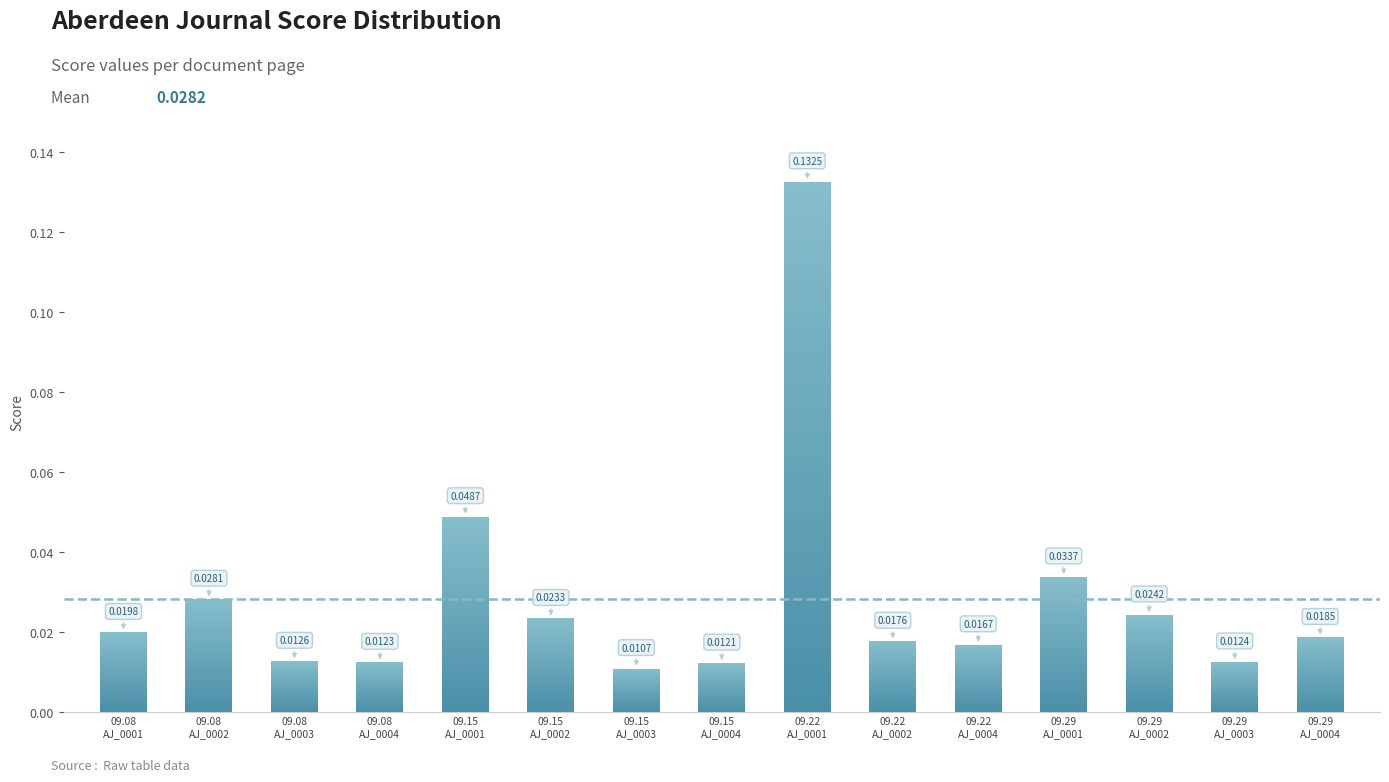

What is the difference between the maximum and second lowest values?

0.1